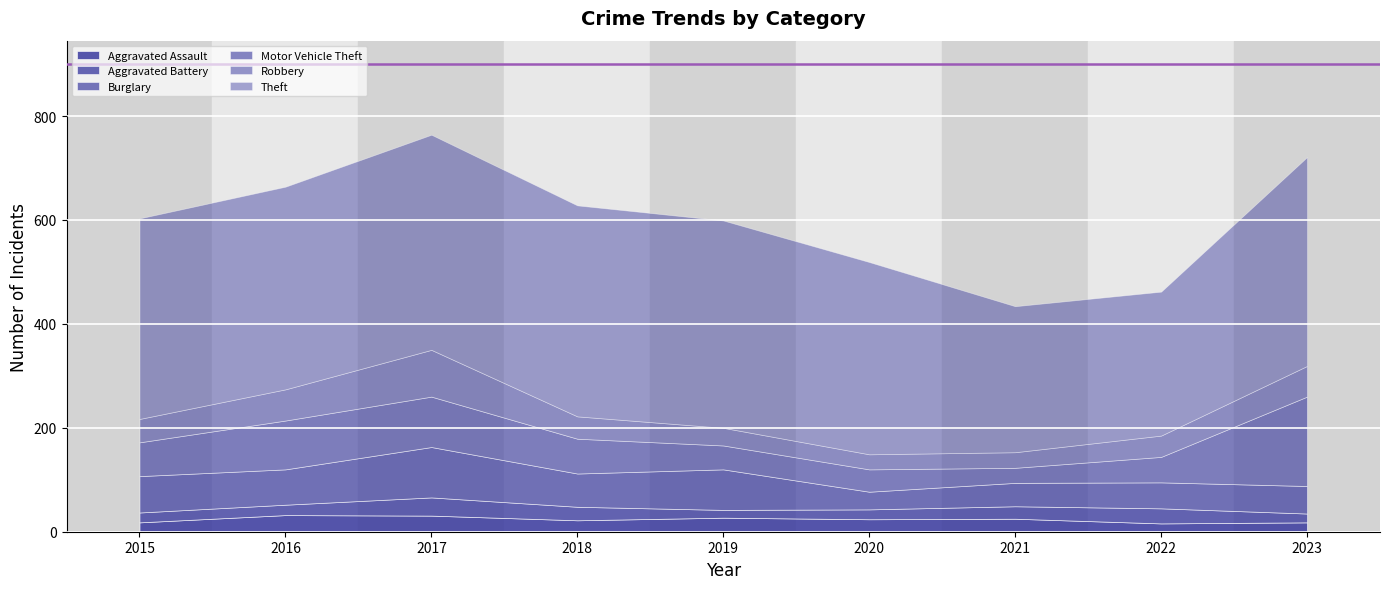

What is the average value of the Burglary series?

62